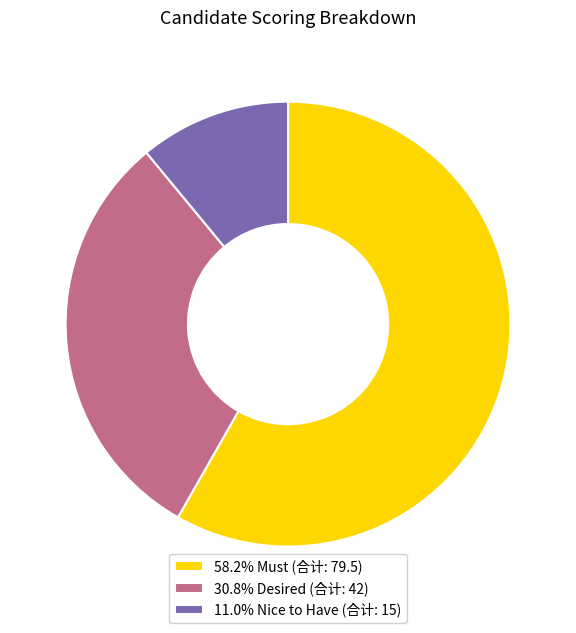

Approximately how many times larger is the value at 30.8% Desired (合计: 42) compared to 11.0% Nice to Have (合计: 15)?

2.8